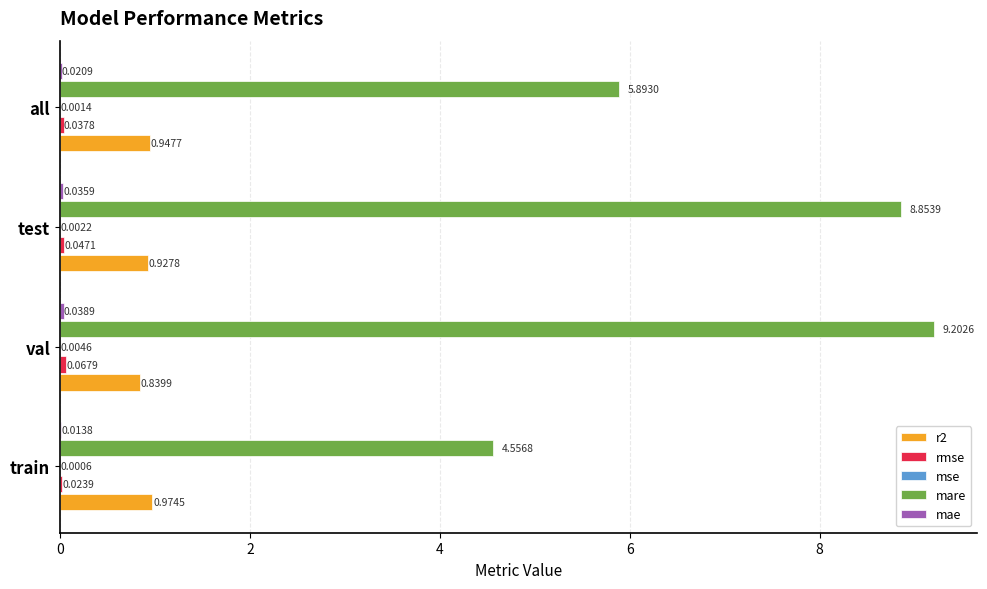

How many series are shown in this chart?

5